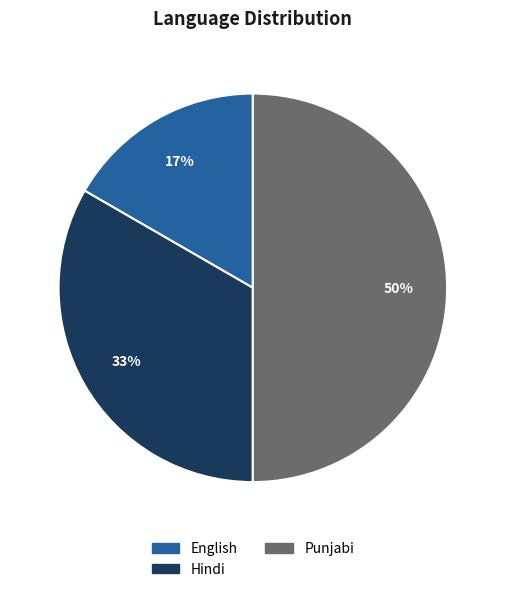

Count the number of slices in the pie.

3